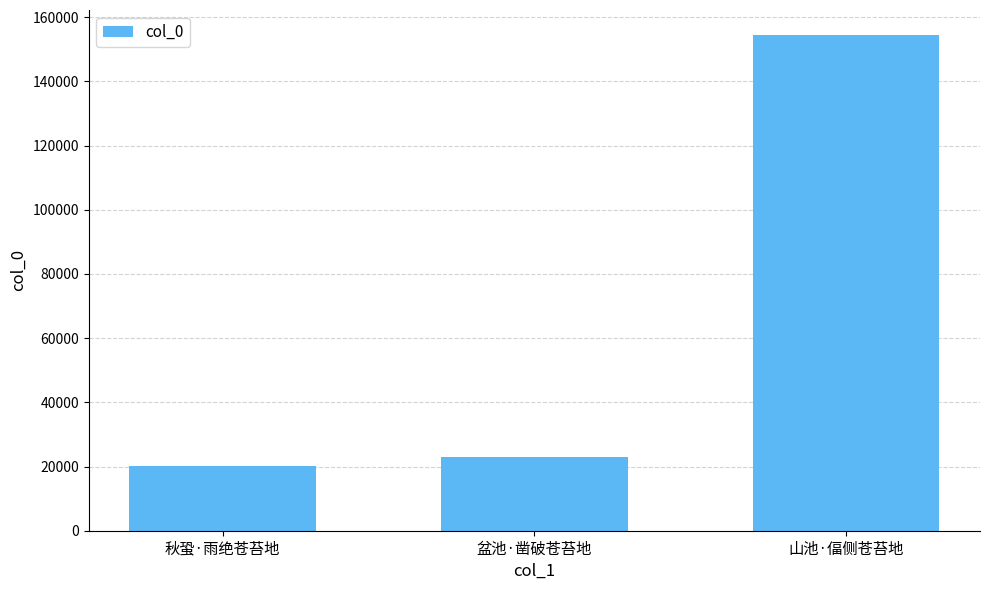

Reading left to right, extract all data points from this chart.

20136	23074	154502